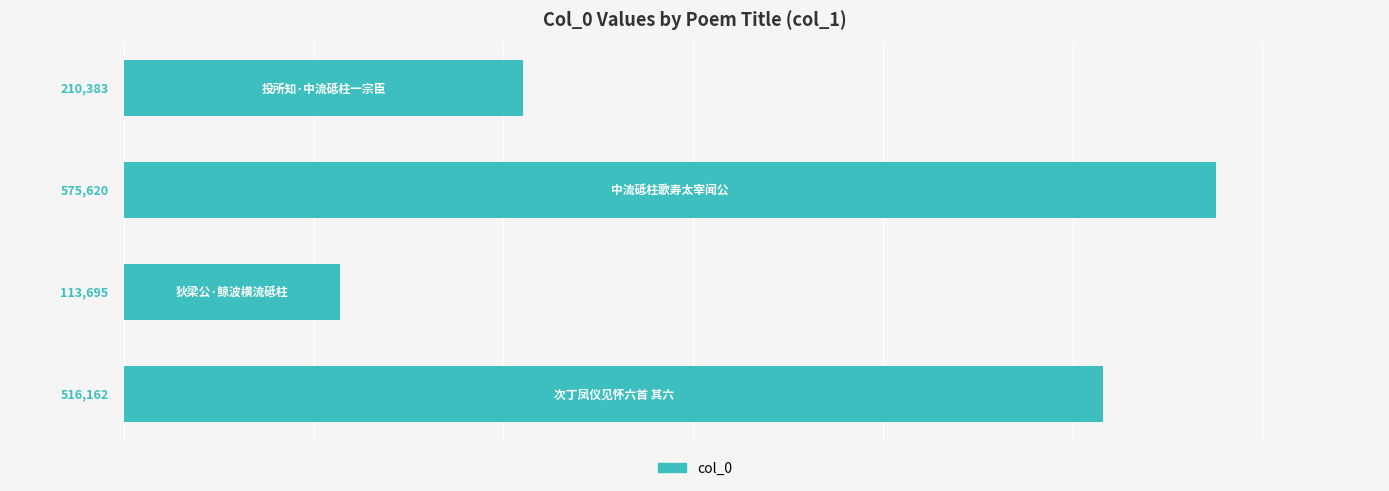

What is the difference between the maximum and second lowest values?

365237